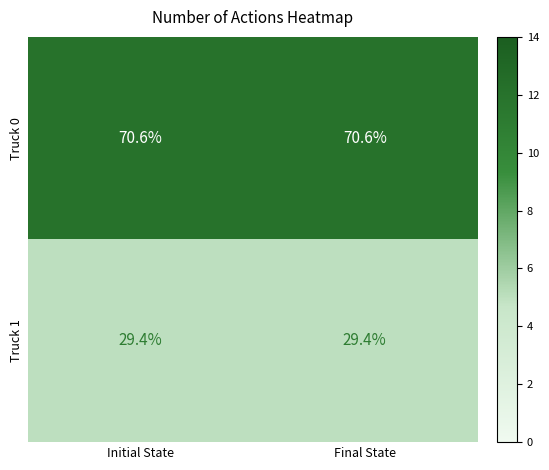

Is it true that Truck 0 equals 37.3 at Final State?

False